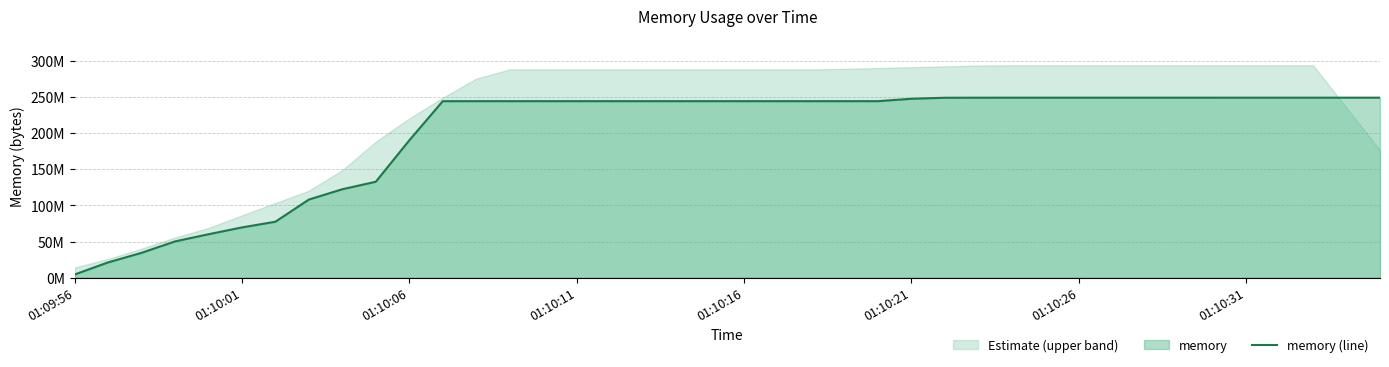

What is the maximum value shown in the chart?

248750080